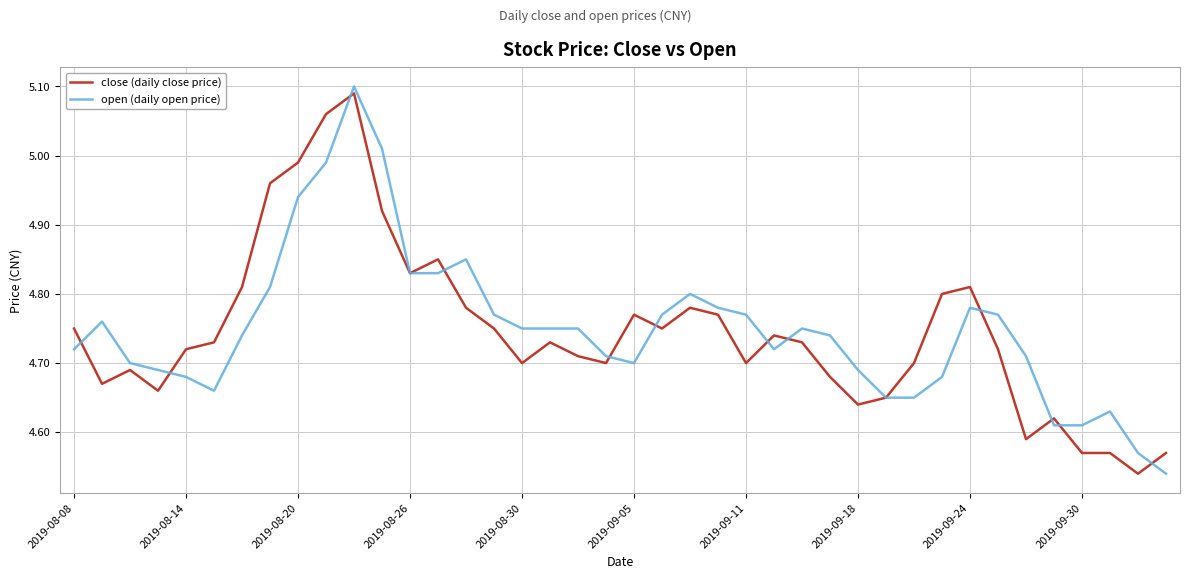

Reading right to left, transcribe all the data shown in this chart.

close (daily close price): 4.6	4.5	4.6	4.6	4.6	4.6	4.7	4.8	4.8	4.7	4.7	4.6	4.7	4.7	4.7	4.7	4.8	4.8	4.8	4.8	4.7	4.7	4.7	4.7	4.8	4.8	4.8	4.8	4.9	5.1	5.1	5.0	5.0	4.8	4.7	4.7	4.7	4.7	4.7	4.8
open (daily open price): 4.5	4.6	4.6	4.6	4.6	4.7	4.8	4.8	4.7	4.7	4.7	4.7	4.7	4.8	4.7	4.8	4.8	4.8	4.8	4.7	4.7	4.8	4.8	4.8	4.8	4.8	4.8	4.8	5.0	5.1	5.0	4.9	4.8	4.7	4.7	4.7	4.7	4.7	4.8	4.7